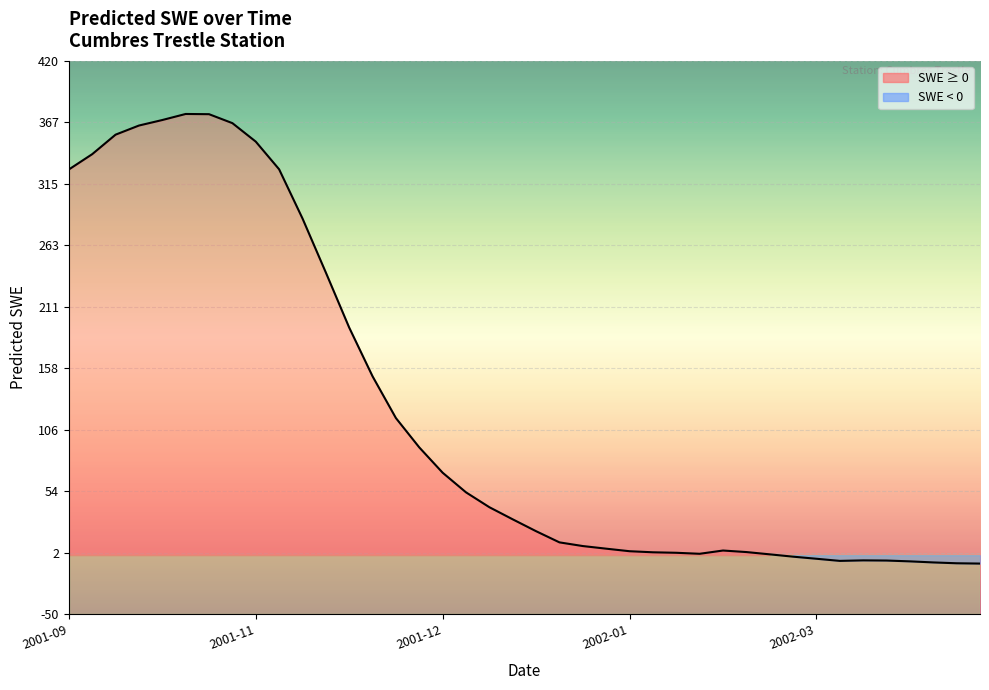

At which category does the chart reach its minimum across all series?

39